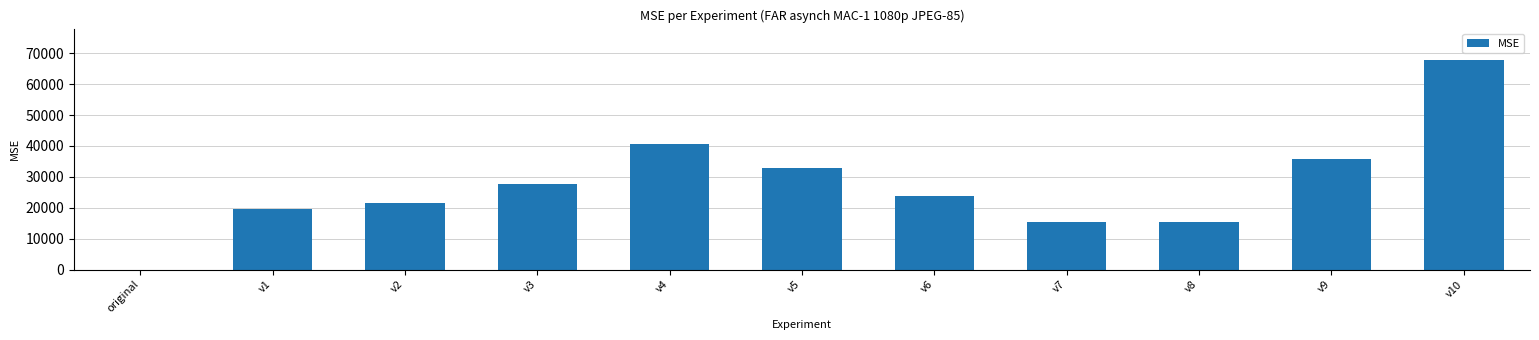

The value at original is 0.0. True or false?

True